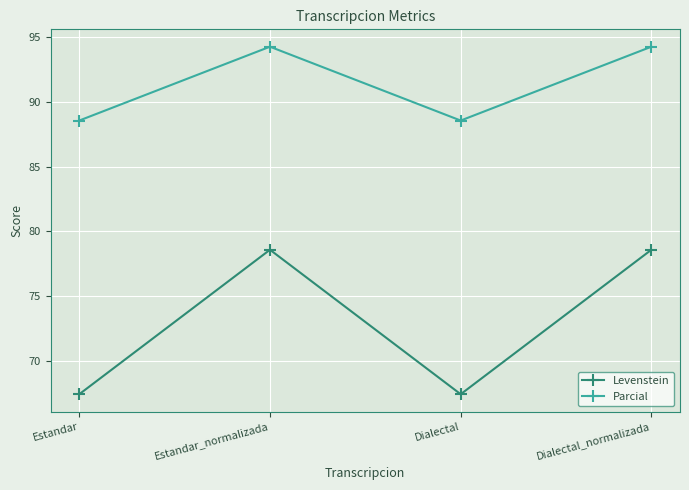

Rank the series by their average value, from highest to lowest.

Parcial, Levenstein